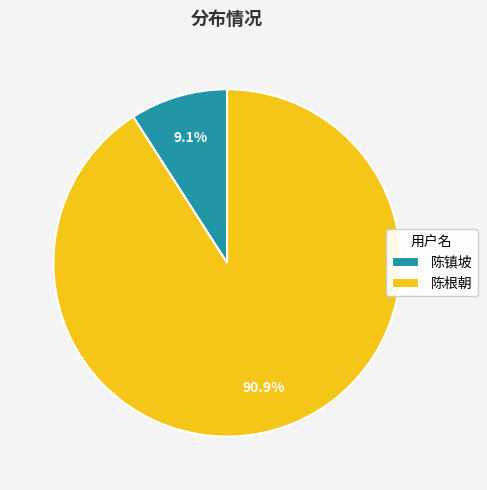

What is the majority slice?

陈根朝